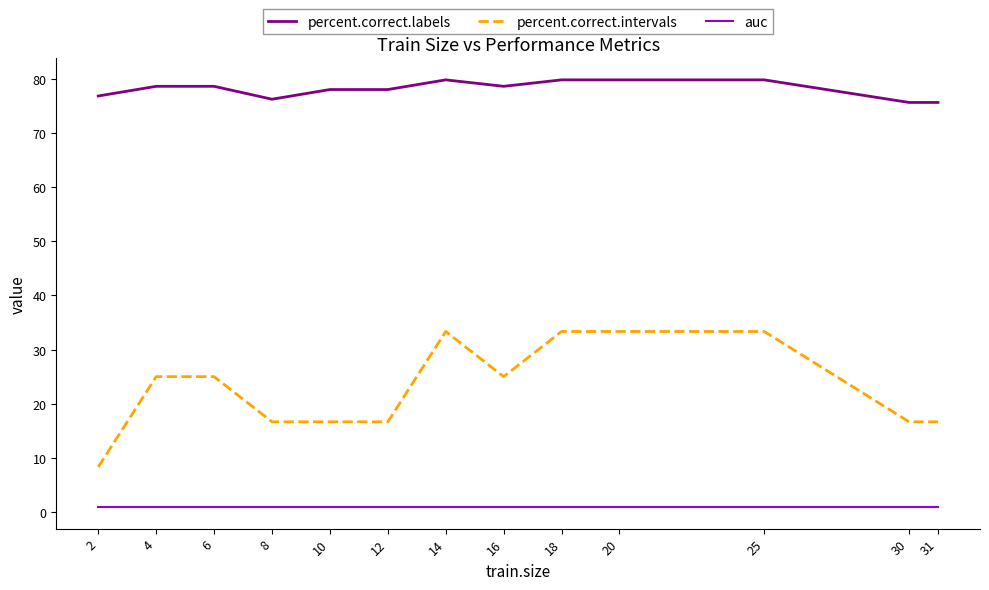

Which series has the largest total across all categories?

percent.correct.labels